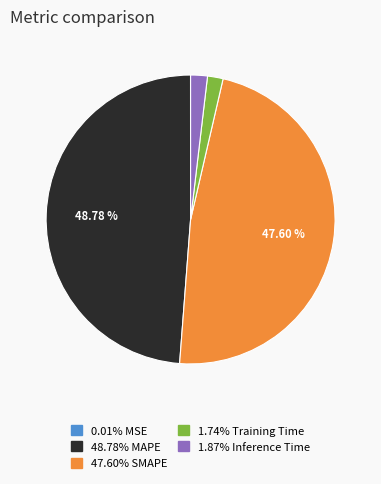

Is there a majority slice in this chart?

No